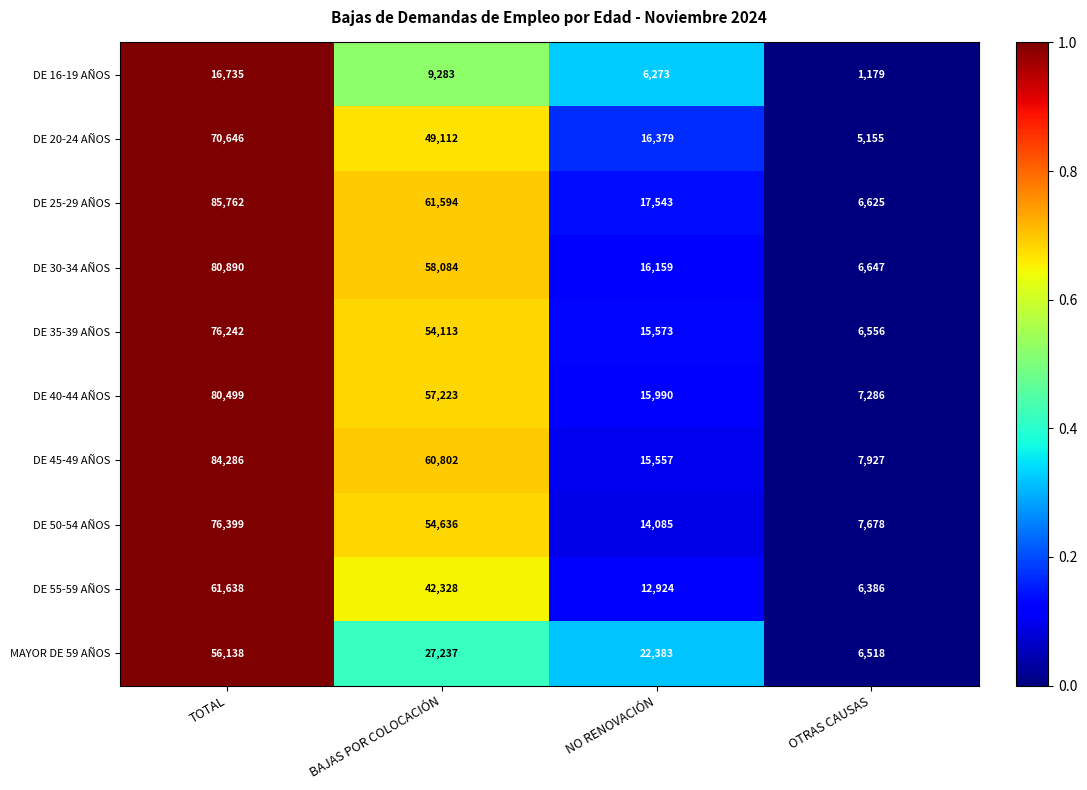

Is the value of DE 25-29 AÑOS at TOTAL greater than the value of DE 55-59 AÑOS at BAJAS POR COLOCACIÓN?

Yes